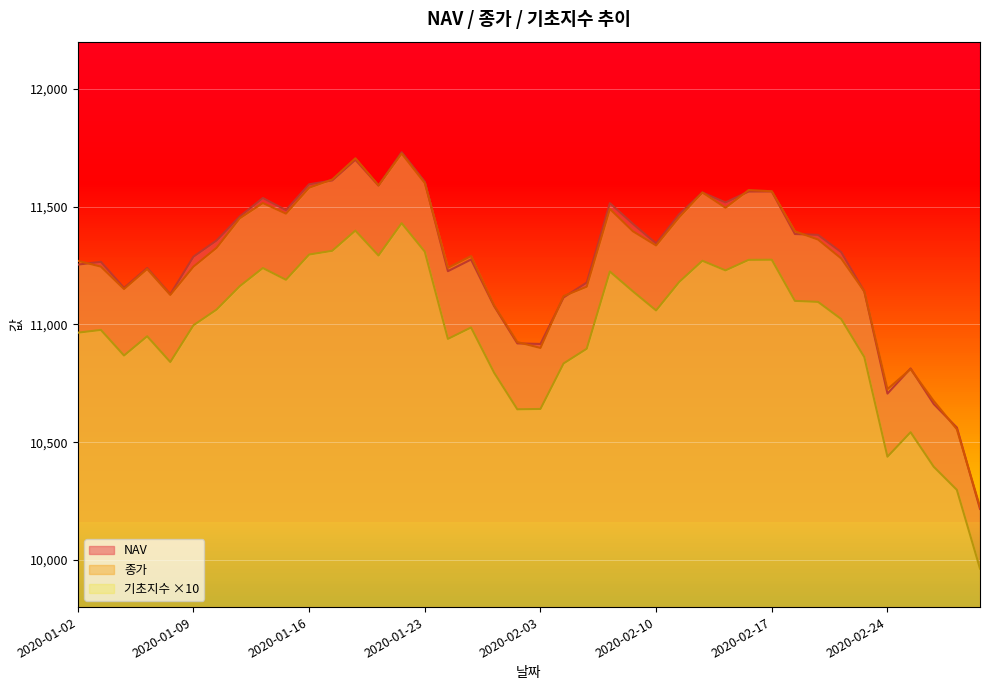

At which label is 종가 closest to 10975?

2020-01-31